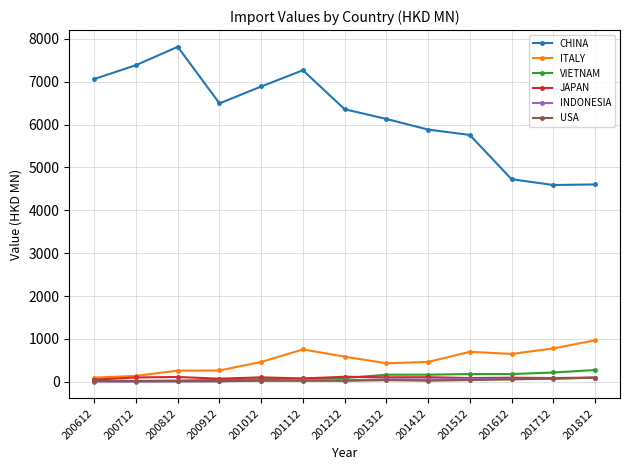

Is this an area chart (filled region under the line)?

No